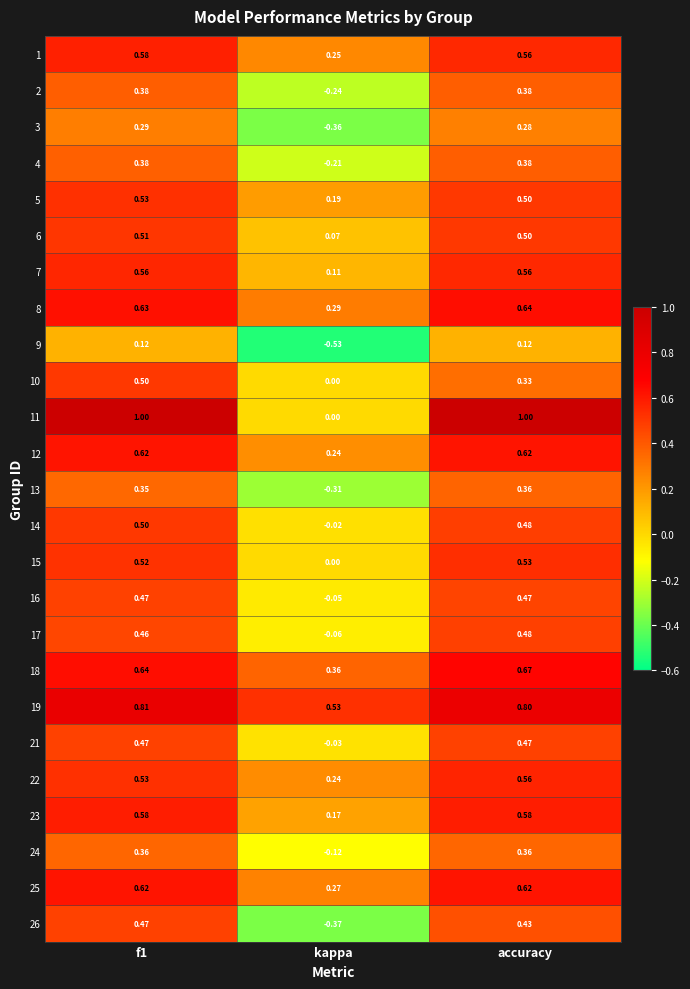

At which label does 16 reach its minimum?

kappa